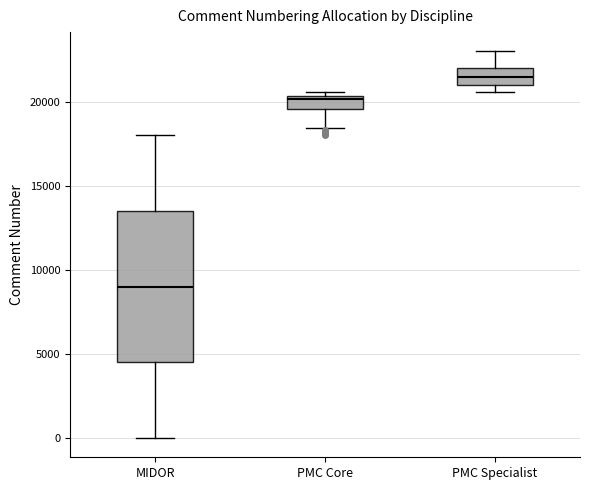

Reading left to right, read every box against the y-axis: the position of its median line, the range the box covers, and the ends of its whiskers. The values are not printed on the chart, so give them approximately, as read against the axis.

MIDOR: median 9000, box 4500 to 13500, whiskers 0 to 18000
PMC Core: median 20000, box 19500 to 20500, whiskers 18500 to 20500 (just above the box's upper edge)
PMC Specialist: median 21500, box 21000 to 22000, whiskers 20500 to 23000